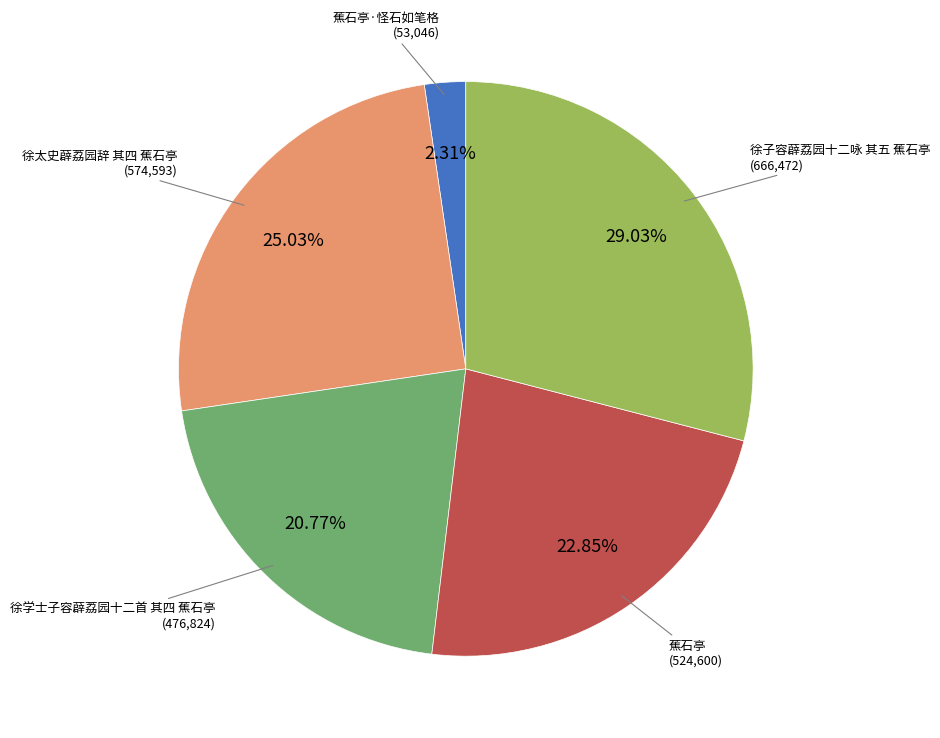

To the nearest percent, what is the difference between the largest and smallest slice percentages?

27%